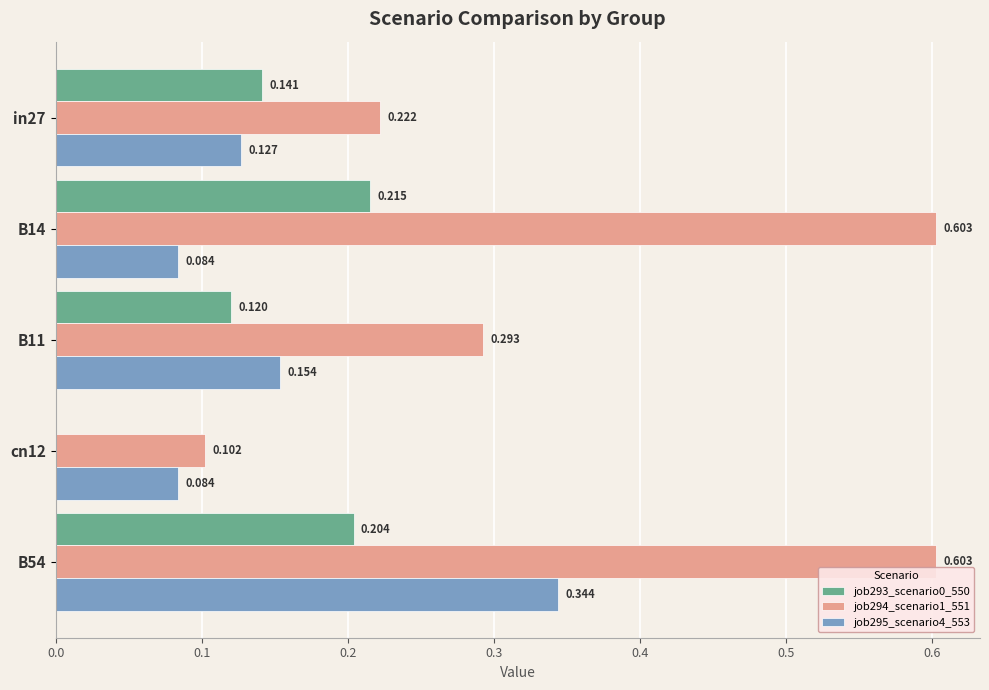

Which series has the widest spread of values?

job294_scenario1_551